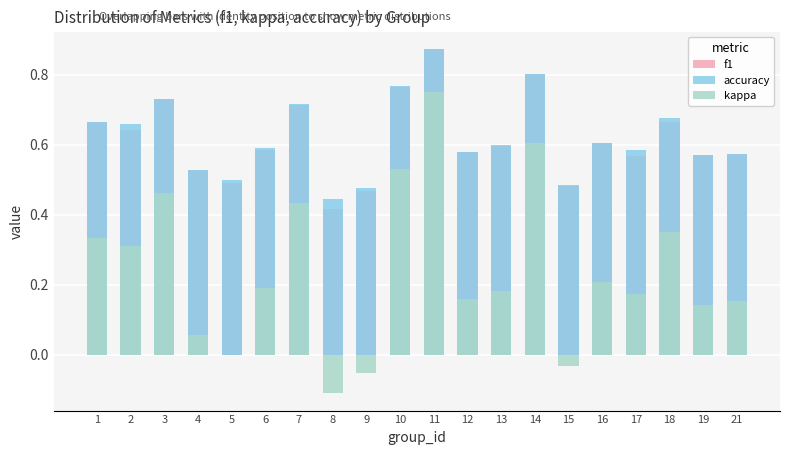

Rank the series by their maximum value, from highest to lowest.

accuracy, f1, kappa